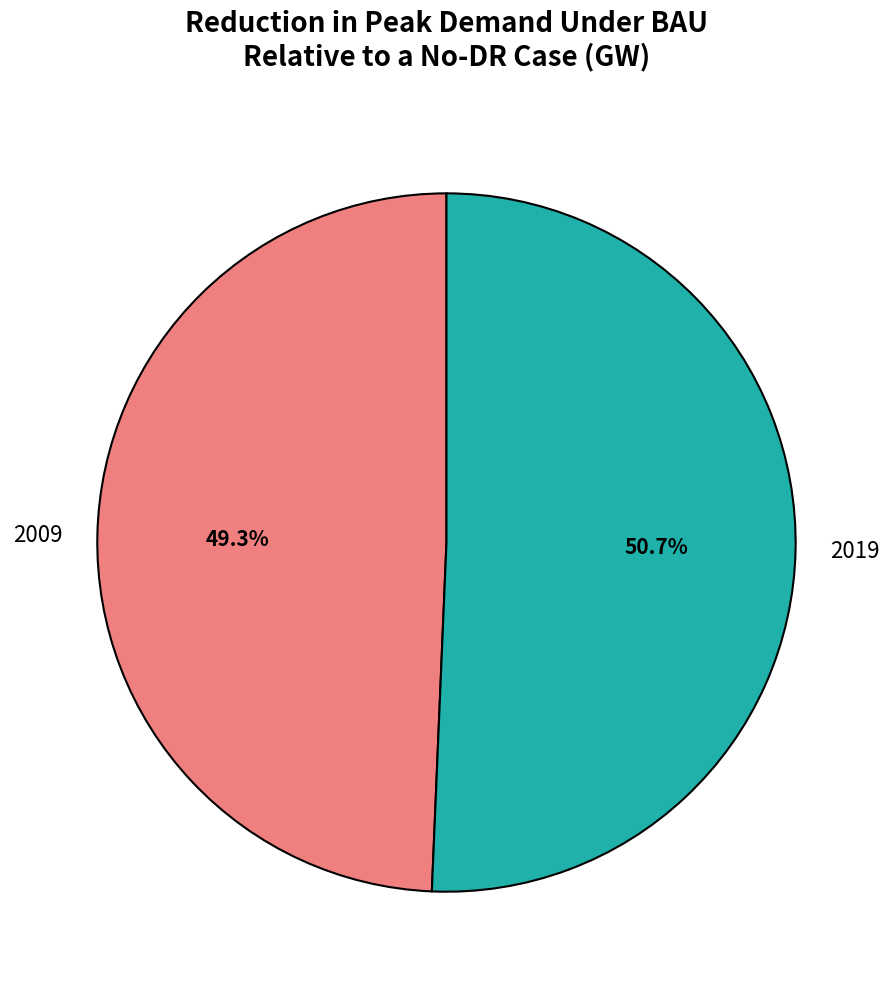

Between 2009 and 2019, which is larger?

2019